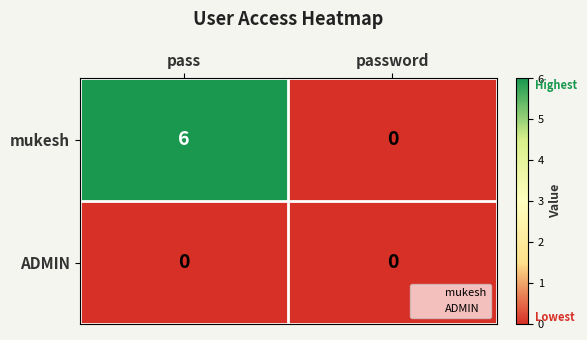

What is the difference between the highest and lowest values at pass?

6